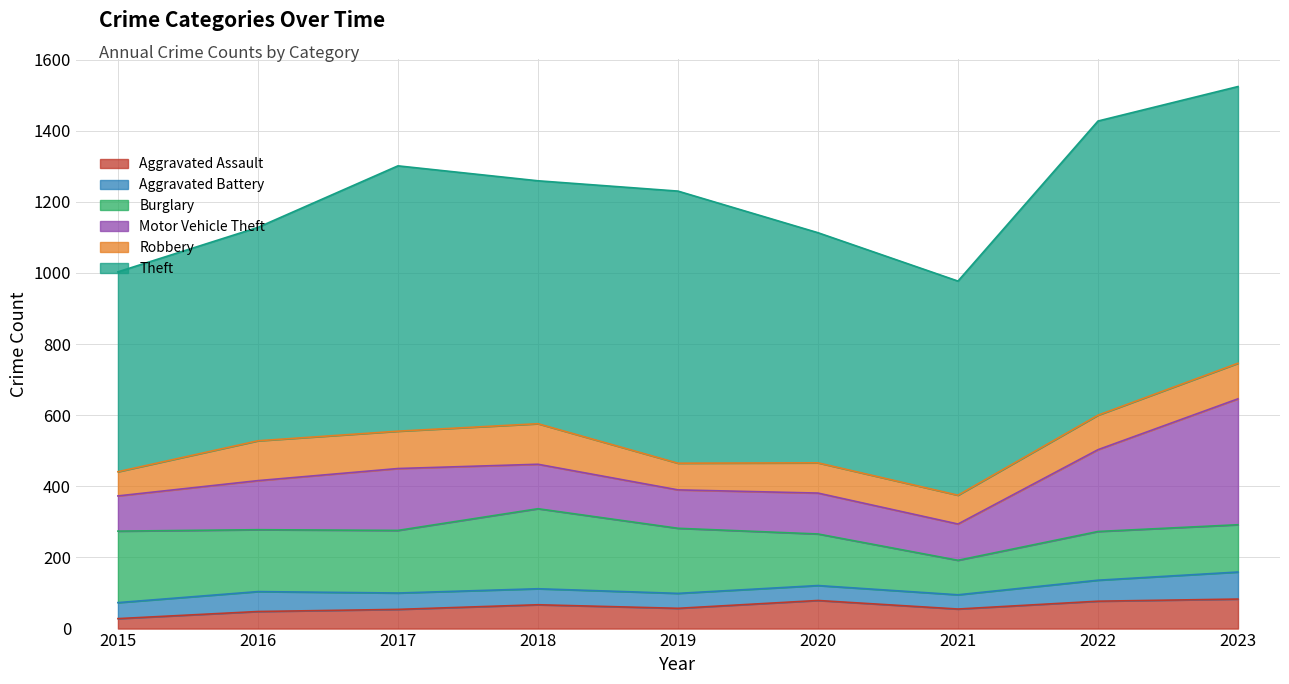

Does the chart have visible grid lines?

Yes